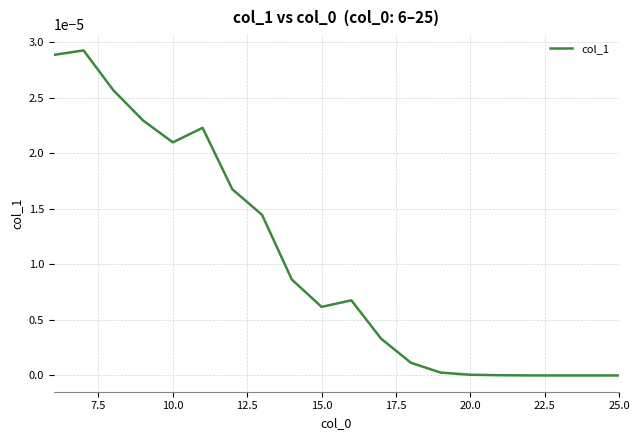

True or false: there are more than 2 points higher than both neighbors.

True